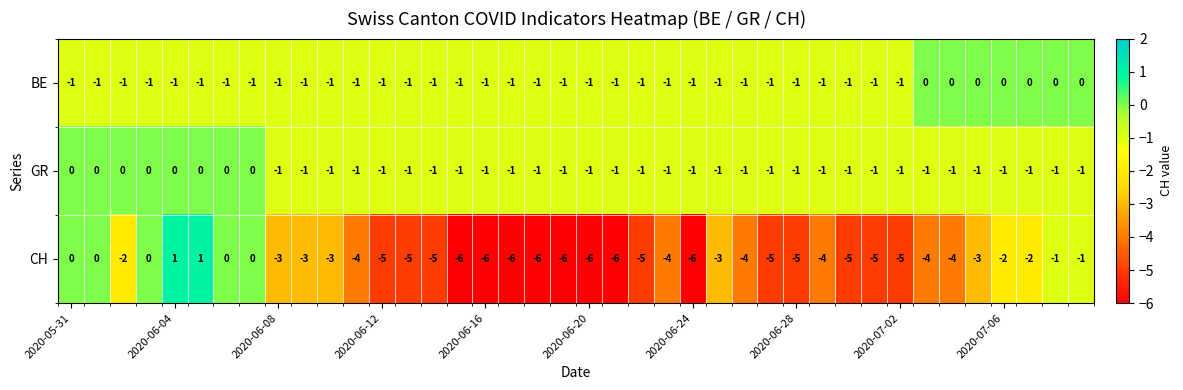

Count the number of data series in this chart.

3